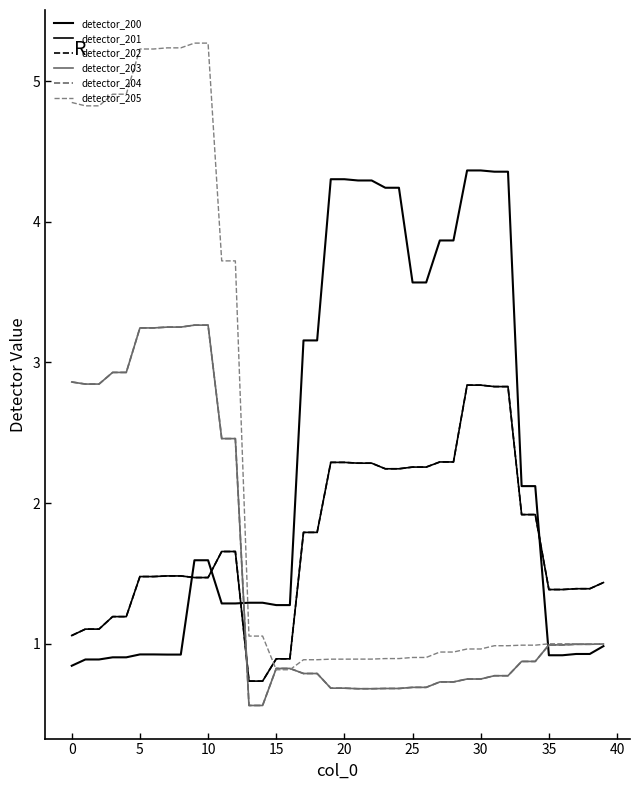

True or false: detector_204 and detector_201 intersect in this chart.

True